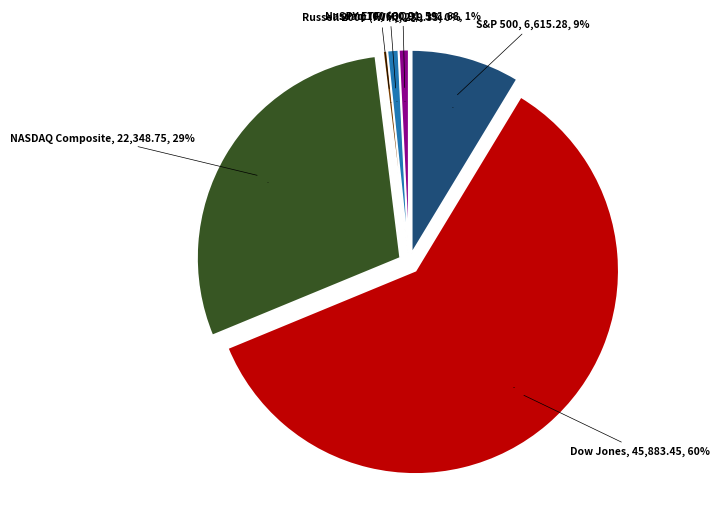

Rank the categories by value from highest to lowest.

Dow Jones, NASDAQ Composite, S&P 500, SPY ETF, Nasdaq 100 (QQQ), Russell 2000 (IWM)